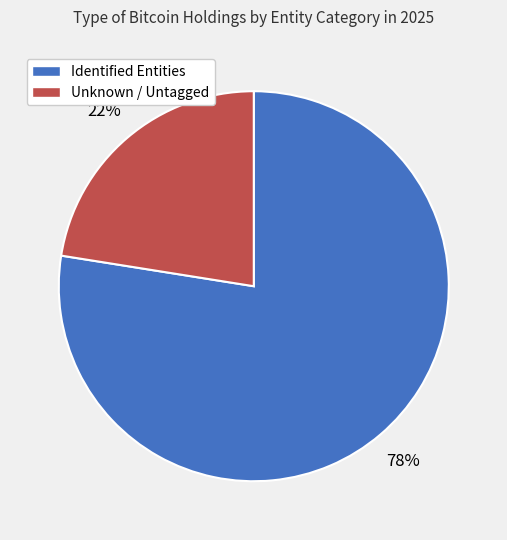

Which slice is the smallest?

Unknown / Untagged